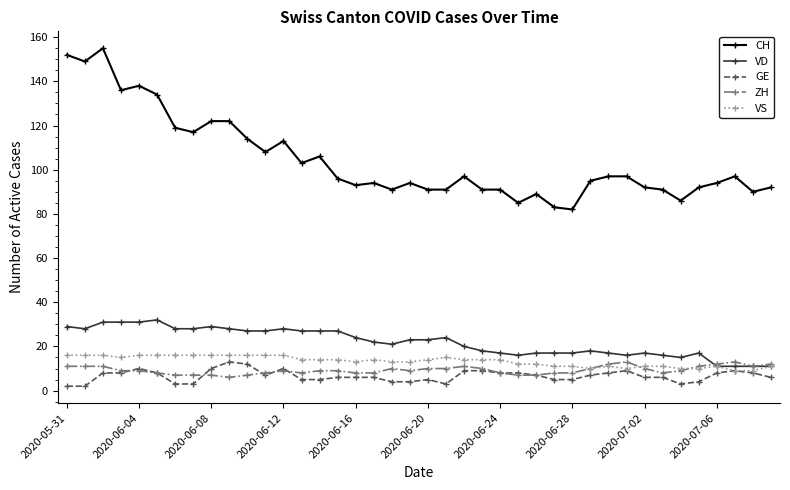

Which series has the widest spread of values?

CH